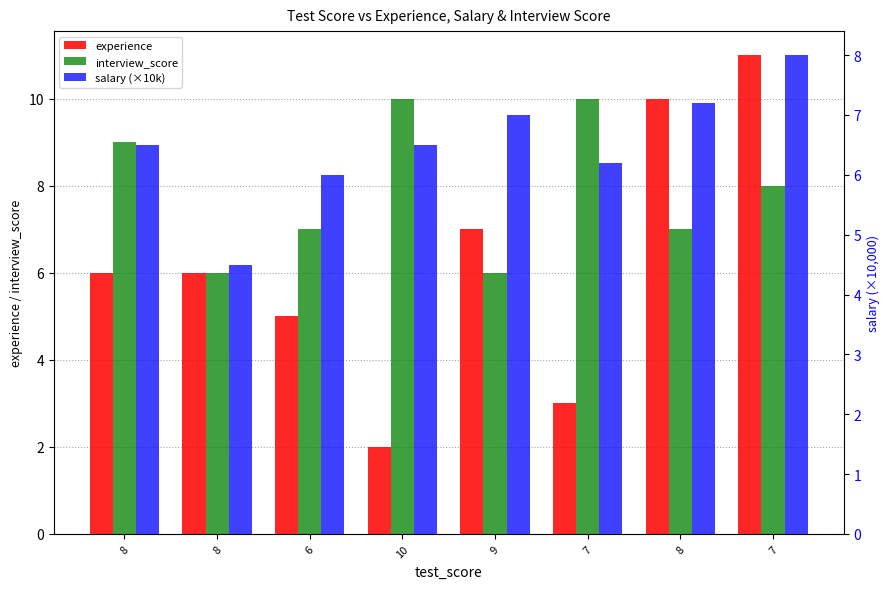

Count the number of categories in the chart.

8